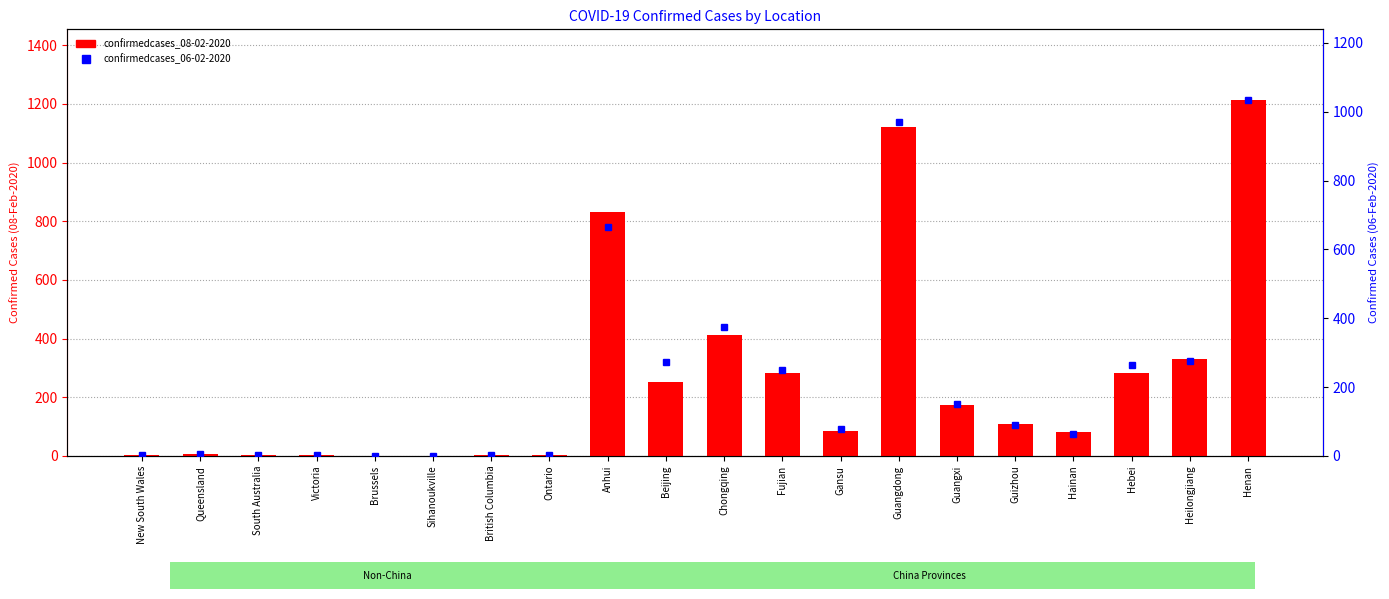

Reading right to left, transcribe all the data shown in this chart.

confirmedcases_08-02-2020: 1212	331	283	80	109	172	1120	86	281	411	253	830	3	4	1	1	4	2	5	4
confirmedcases_06-02-2020: 1033	277	265	64	89	150	970	79	250	376	274	665	3	4	1	1	4	2	5	4